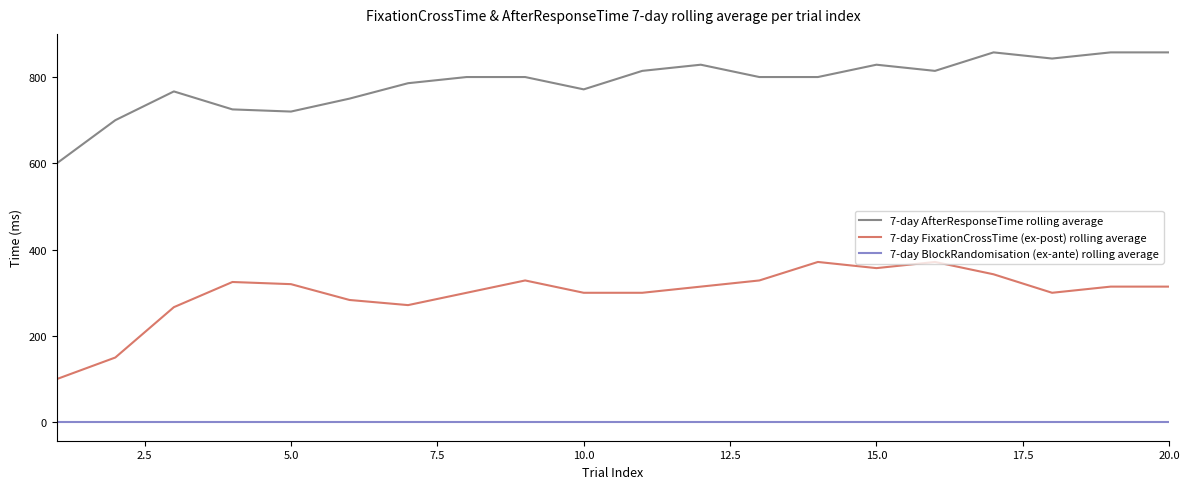

Which series has the largest total across all categories?

7-day AfterResponseTime rolling average